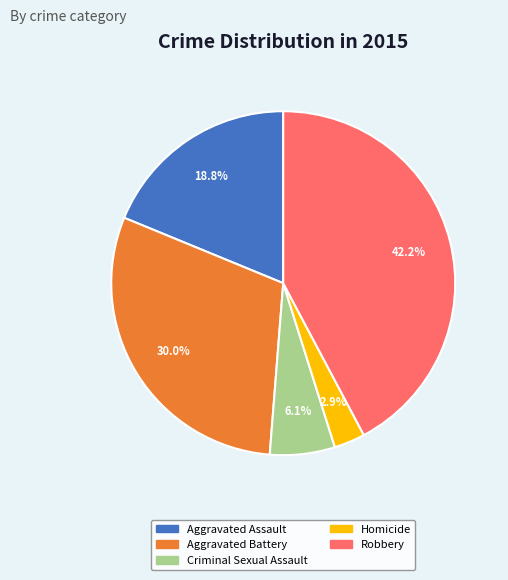

What is the smallest slice in the pie chart?

Homicide